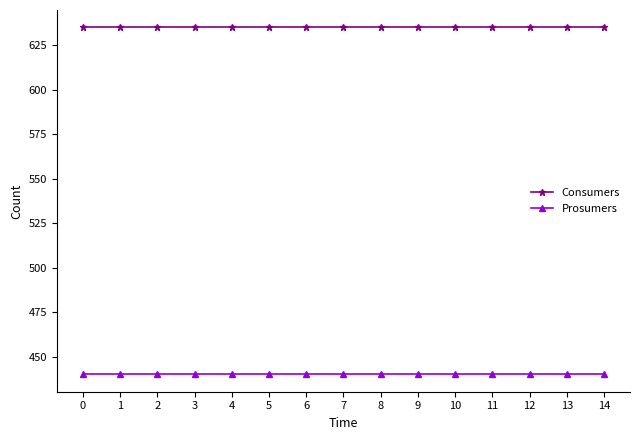

At how many categories does at least one series exceed 505?

15